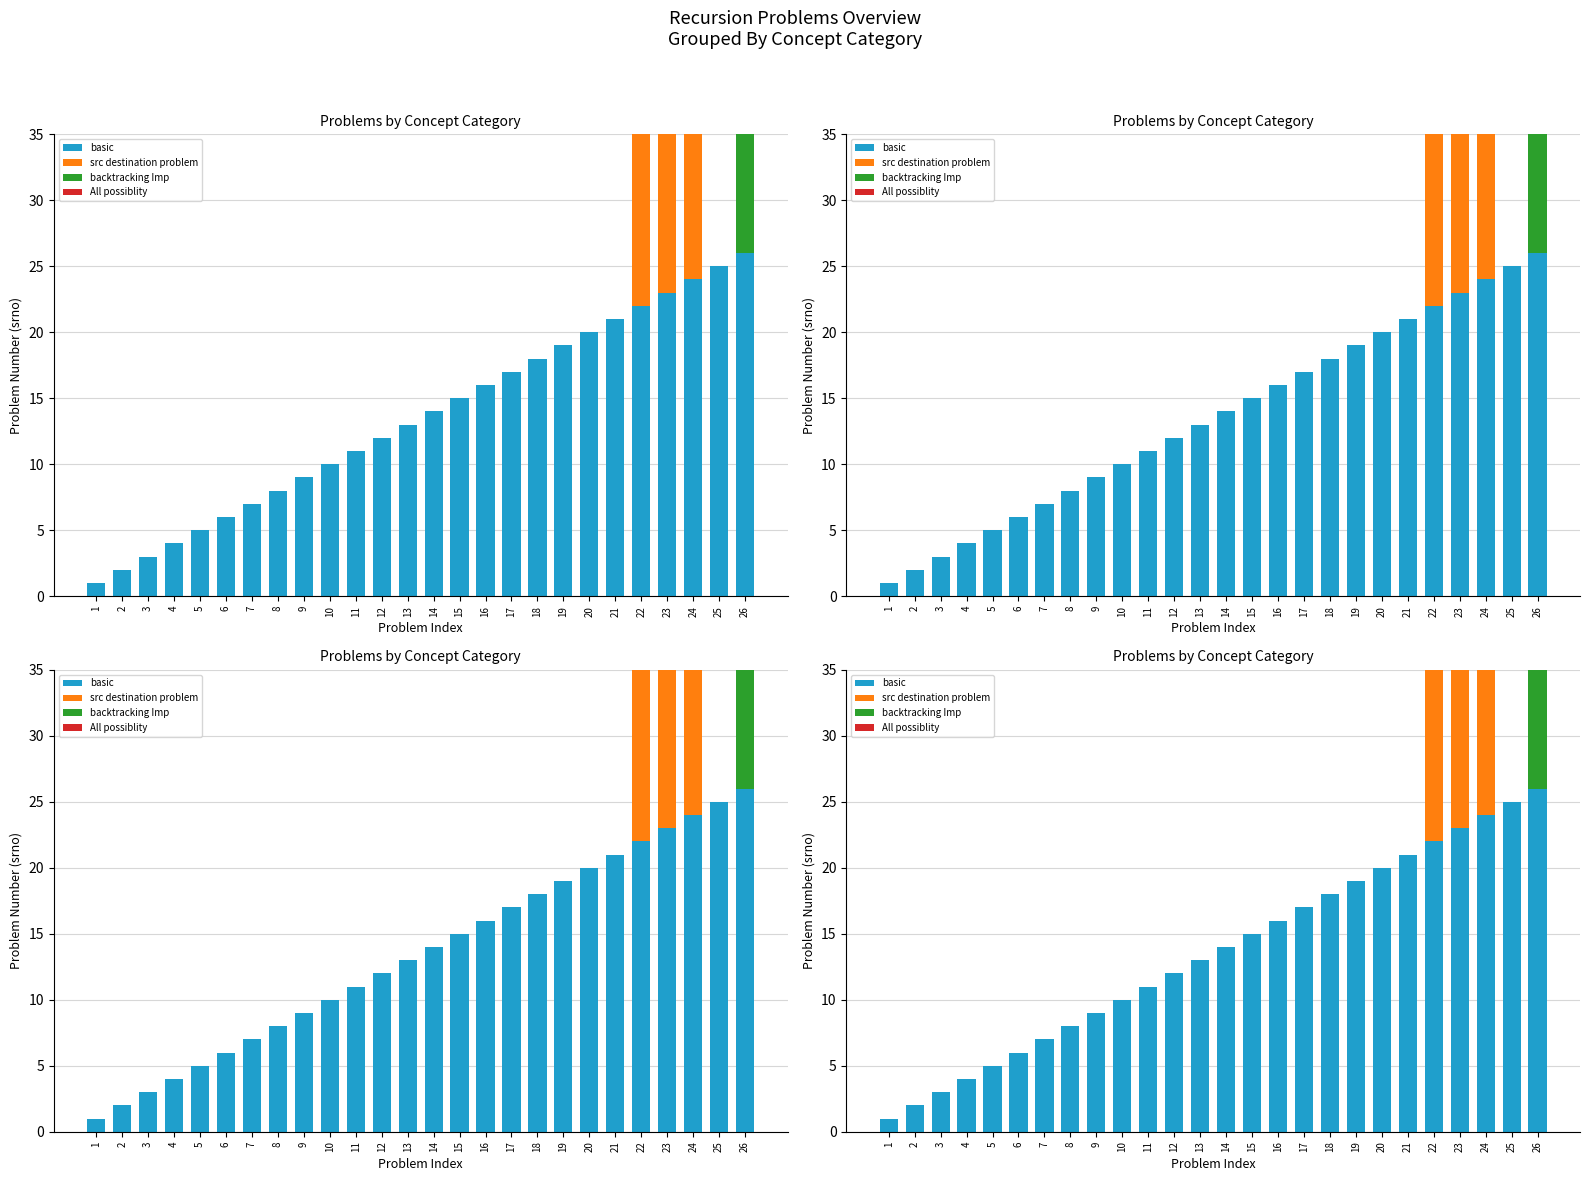

What is the difference between the highest and lowest values at 5?

5